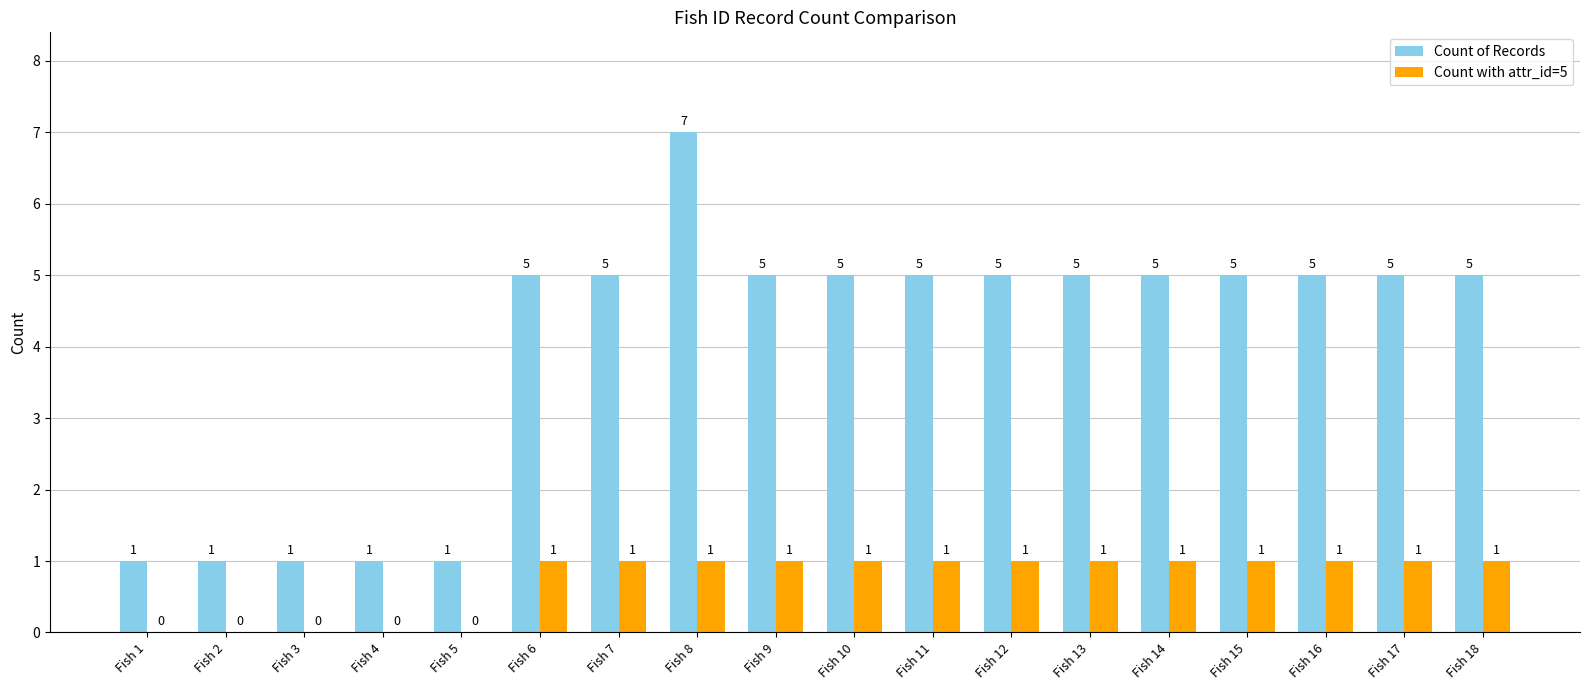

What is the maximum value shown in the chart?

7